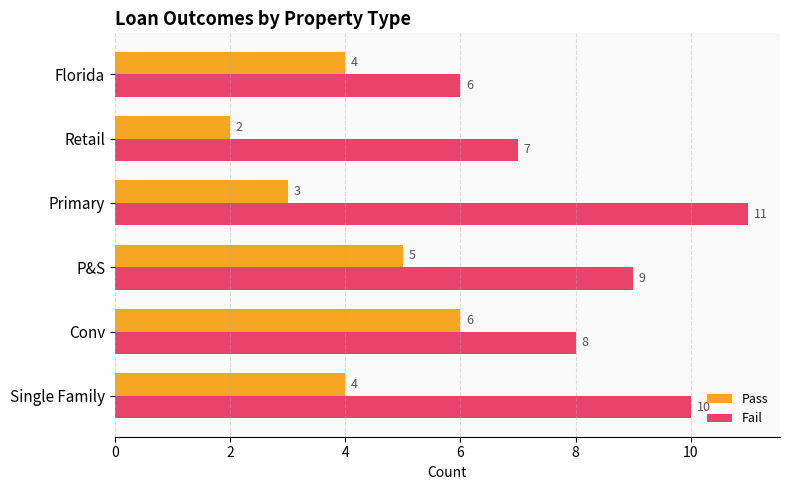

Read the Fail value at Conv.

8